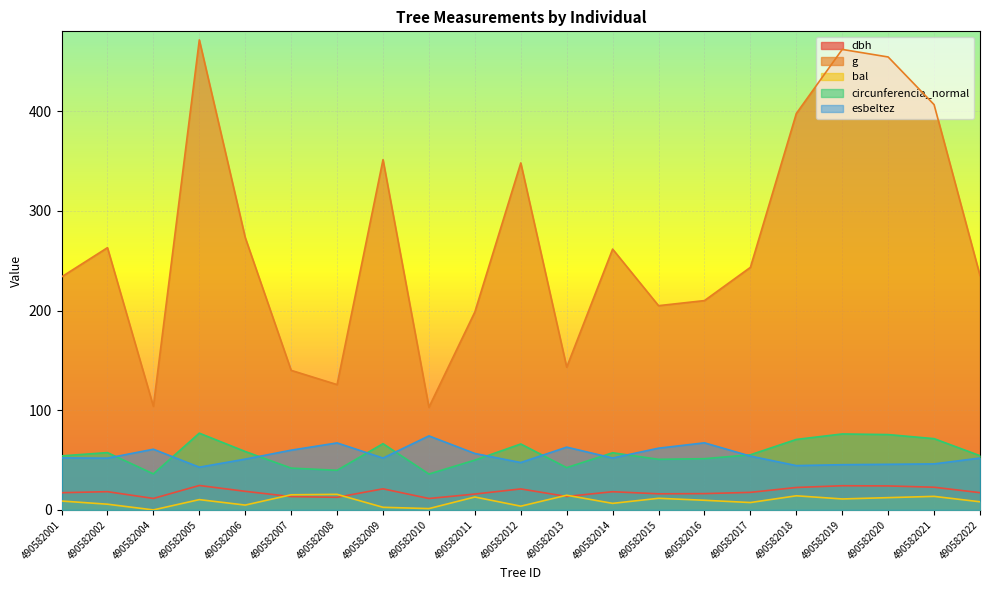

How many lines are shown in the chart?

5